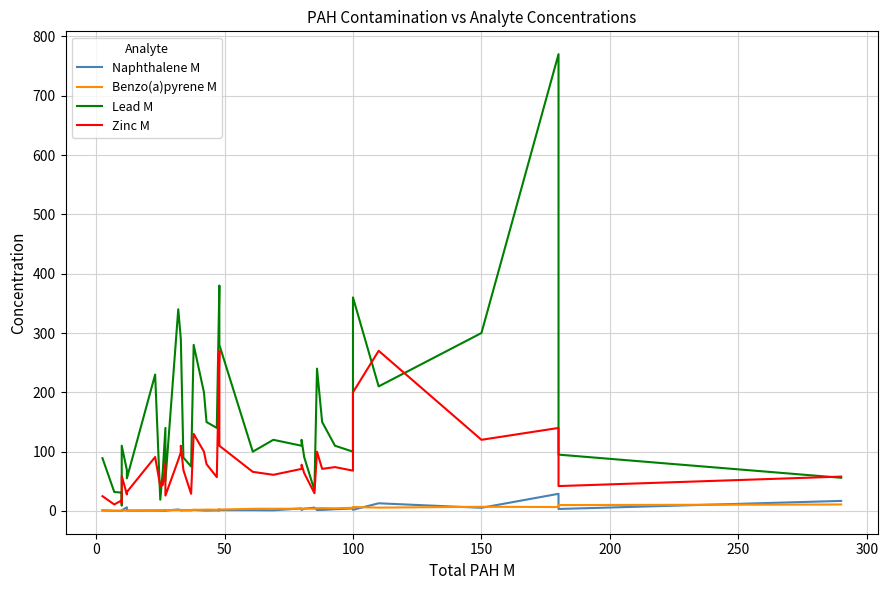

True or false: Benzo(a)pyrene M and Lead M cross at least once.

False